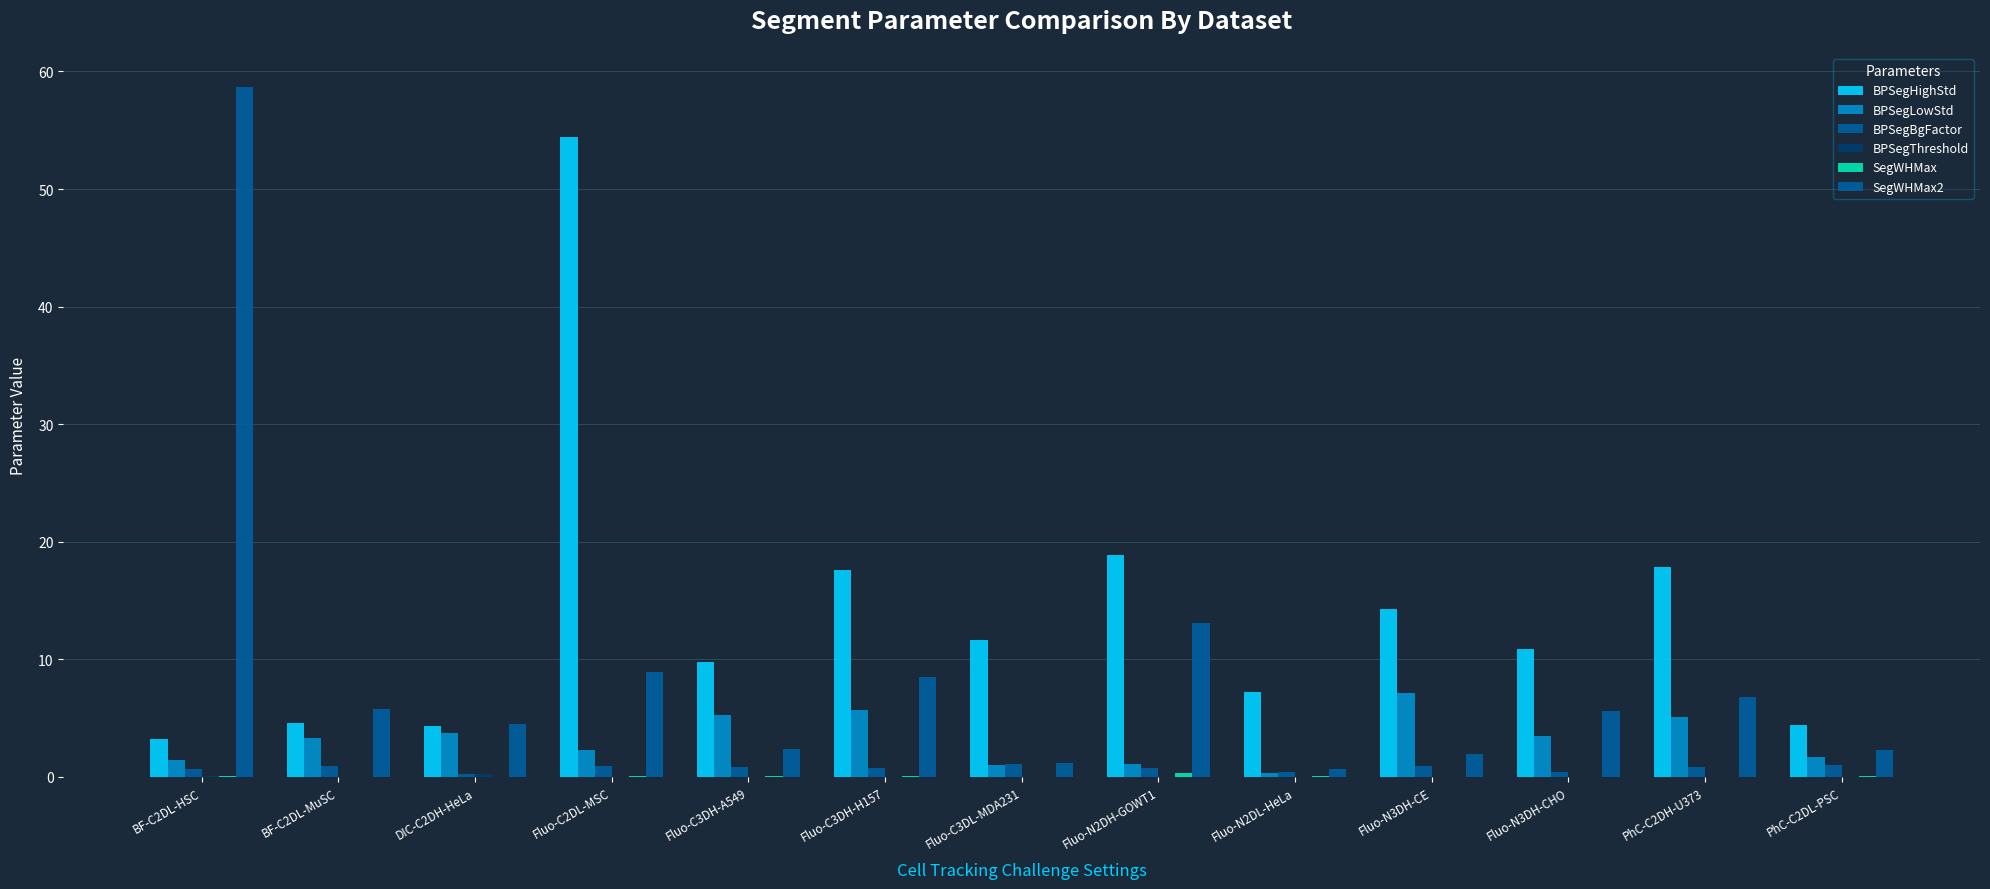

At how many categories does at least one series exceed 6?

10